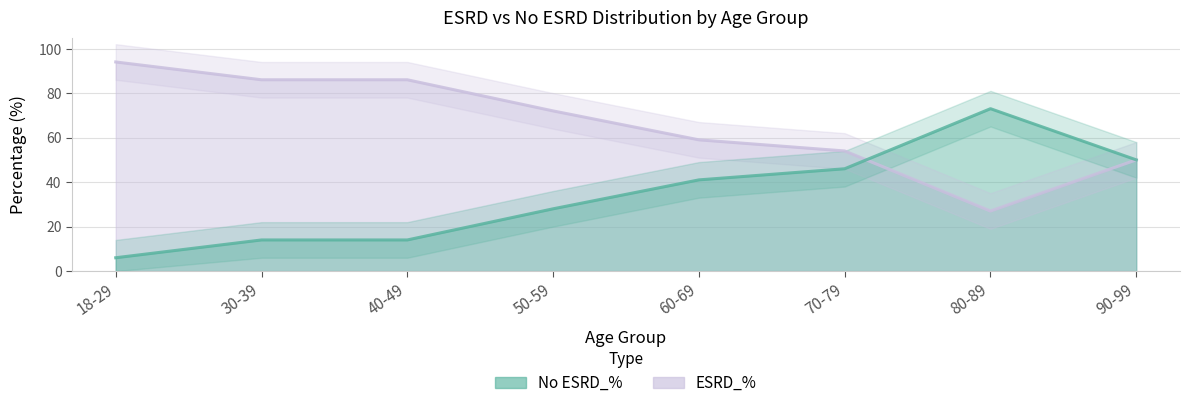

What is the minimum value shown in the chart?

6